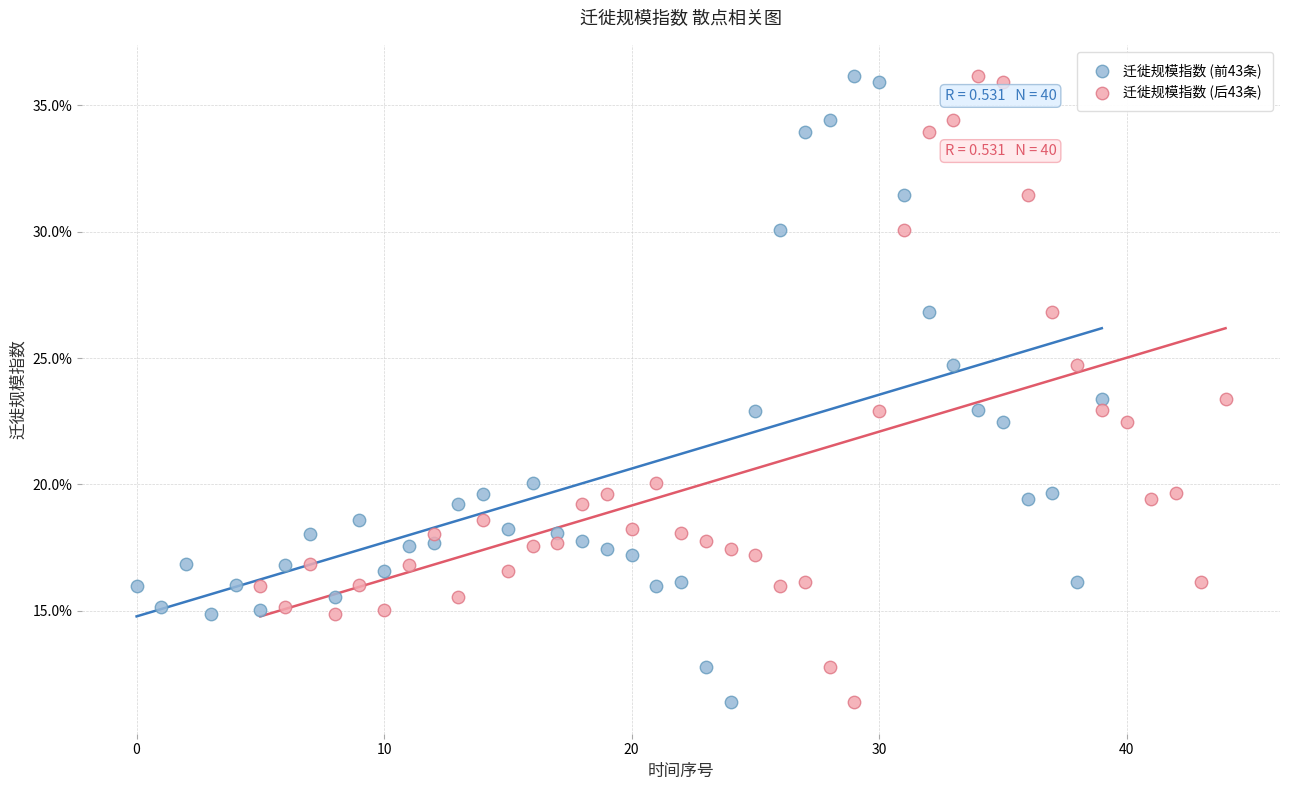

What are all the series names shown in the legend?

迁徙规模指数 (前43条), 迁徙规模指数 (后43条)